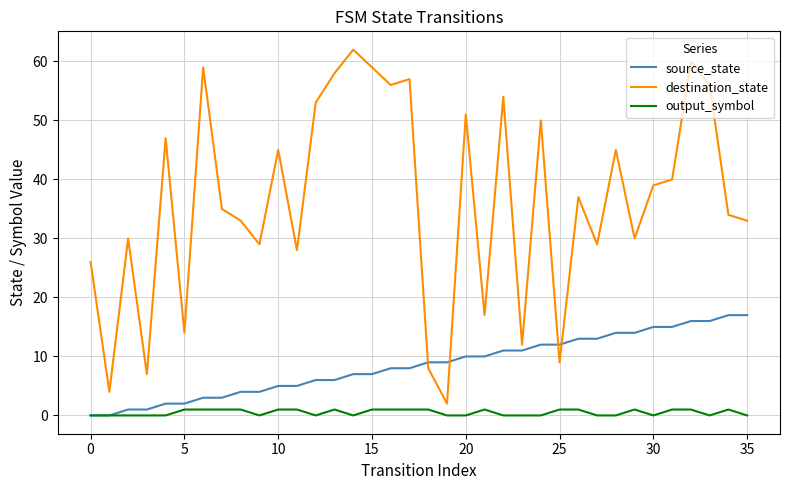

Which series has the largest total across all categories?

destination_state